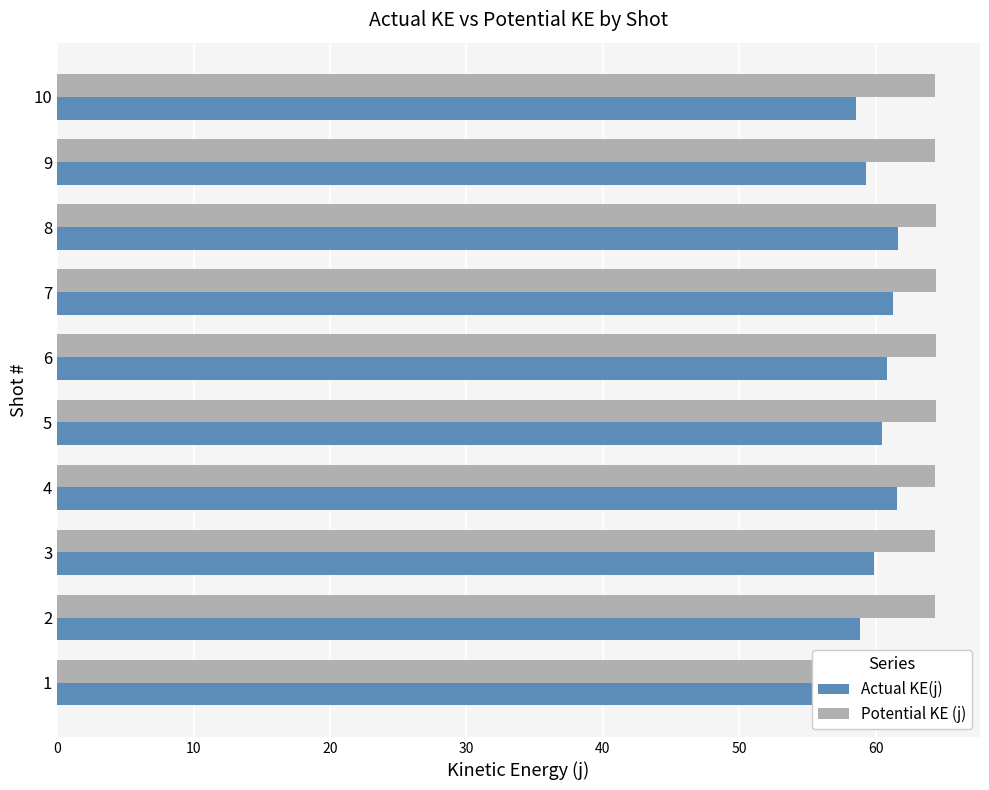

What is the value of the Actual KE(j) bar at the 1st from the left?

58.3